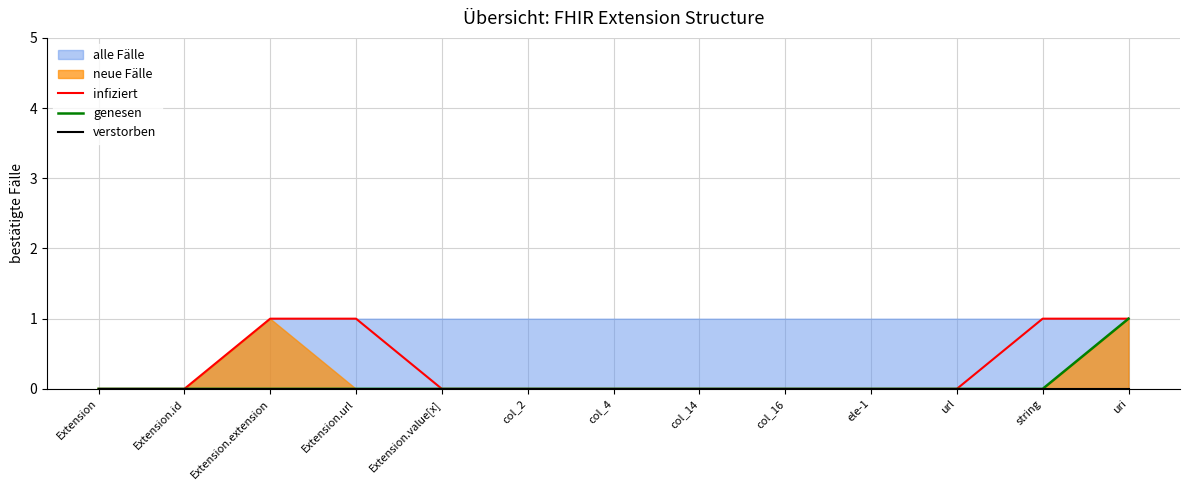

Does the chart display data point markers on the line(s)?

No